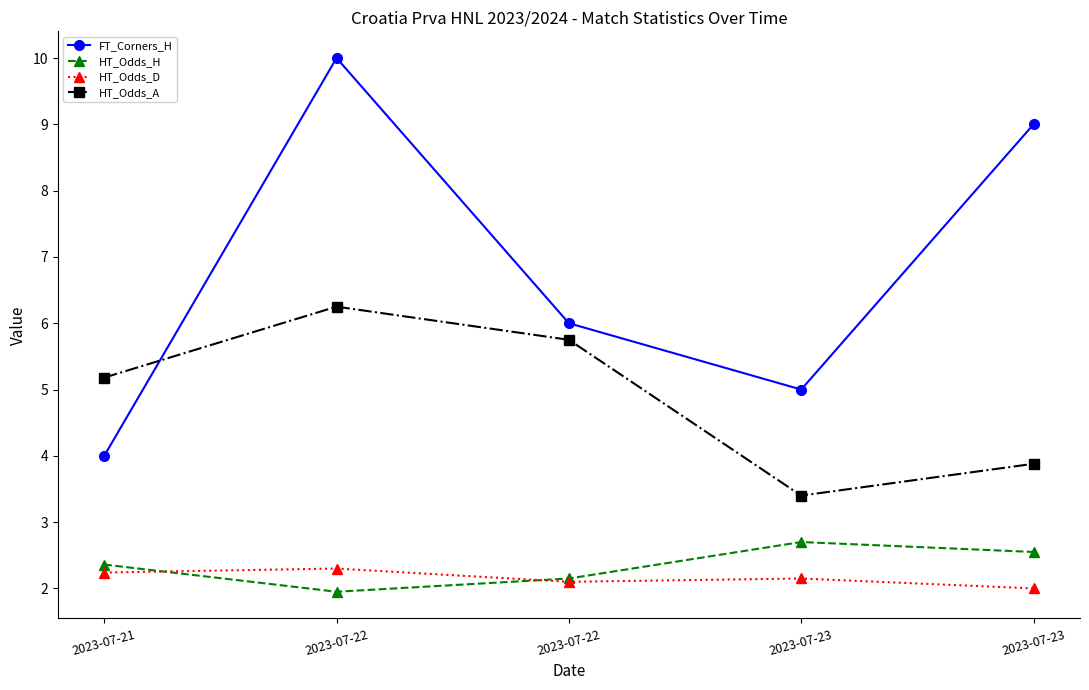

How many data points in HT_Odds_H are above 2?

4